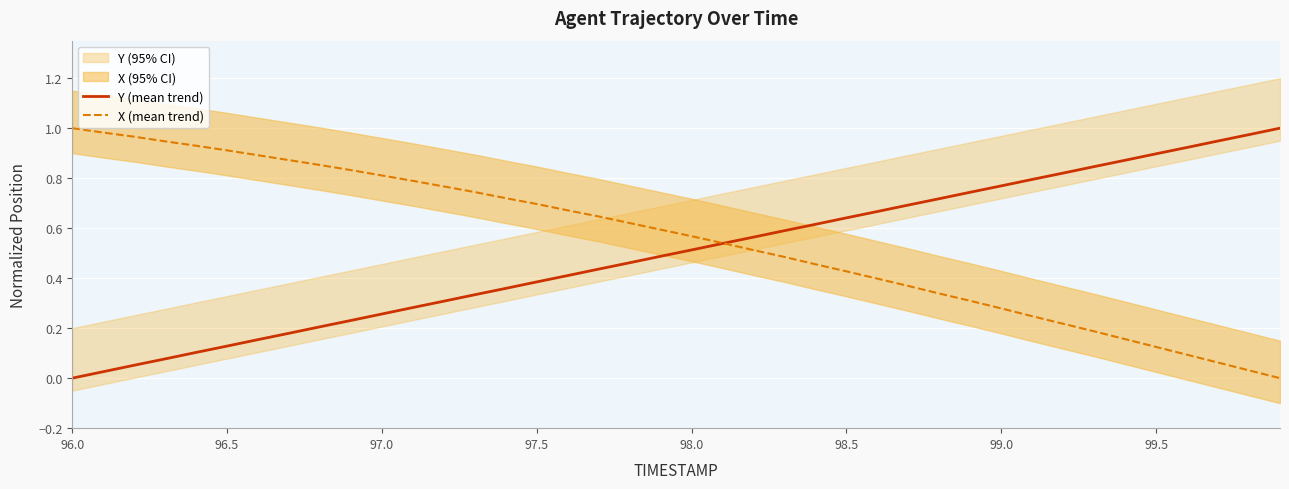

Reading right to left, transcribe all the data shown in this chart.

Y (mean trend): 1.0	1.0	0.9	0.9	0.9	0.9	0.8	0.8	0.8	0.8	0.7	0.7	0.7	0.7	0.6	0.6	0.6	0.6	0.5	0.5	0.5	0.5	0.4	0.4	0.4	0.4	0.3	0.3	0.3	0.3	0.2	0.2	0.2	0.2	0.1	0.1	0.1	0.1	0.0	0.0
X (mean trend): 0.0	0.0	0.1	0.1	0.1	0.2	0.2	0.2	0.2	0.3	0.3	0.3	0.4	0.4	0.4	0.5	0.5	0.5	0.5	0.6	0.6	0.6	0.6	0.7	0.7	0.7	0.7	0.8	0.8	0.8	0.8	0.9	0.9	0.9	0.9	0.9	0.9	1.0	1.0	1.0